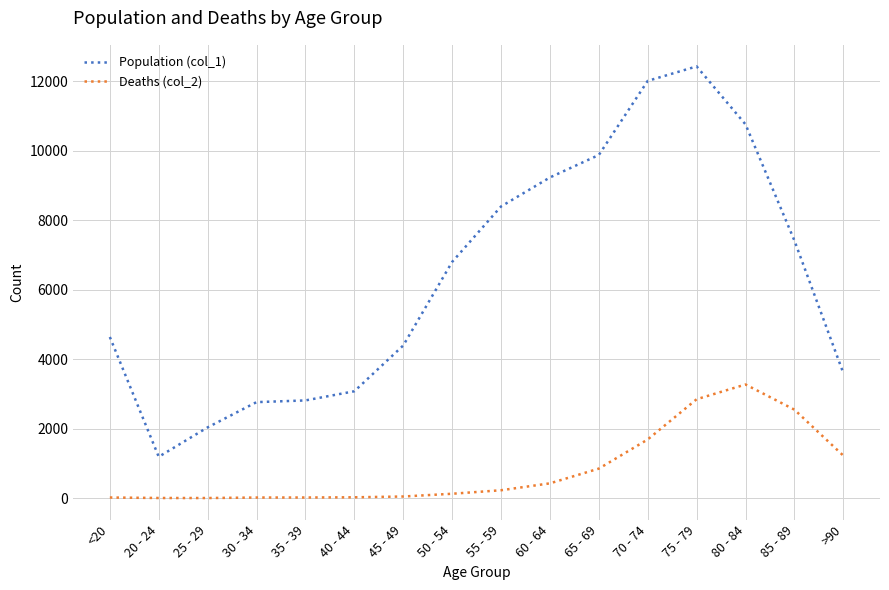

What is the difference between the Deaths (col_2) values at 50 - 54 and <20?

108